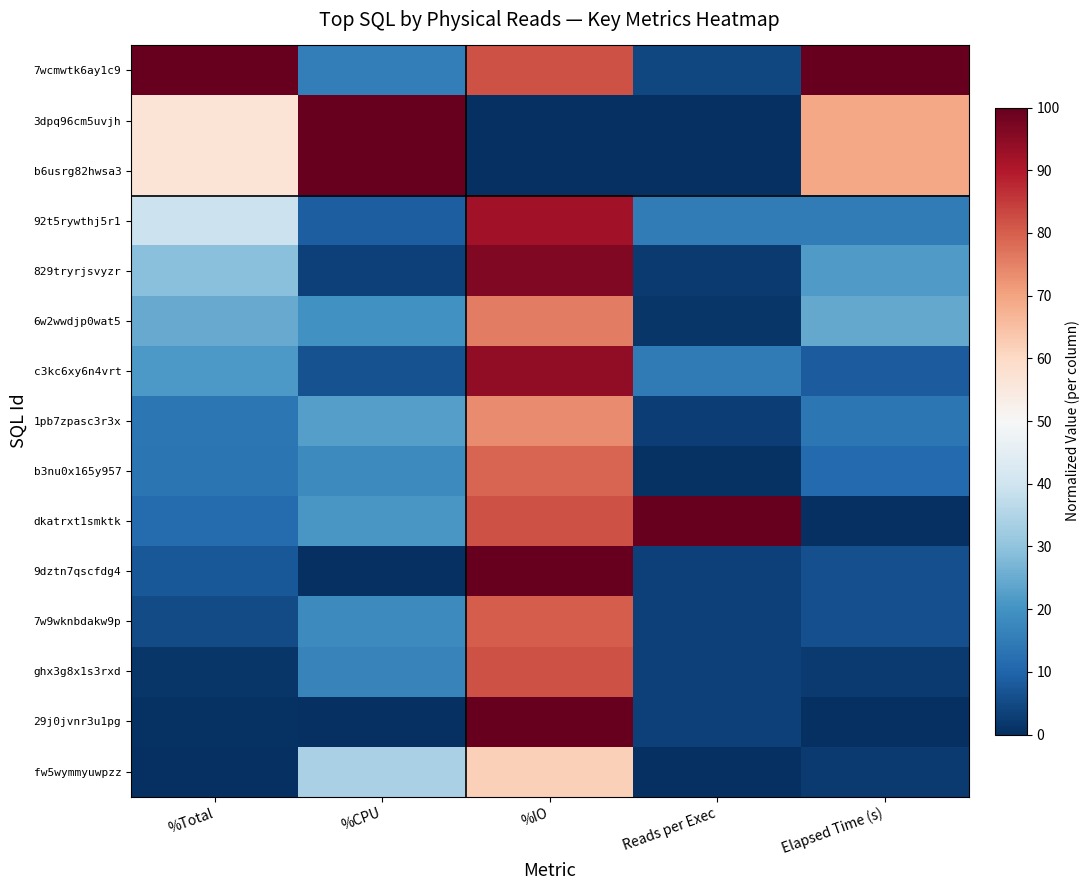

Which label corresponds to the smallest value in the chart?

%IO